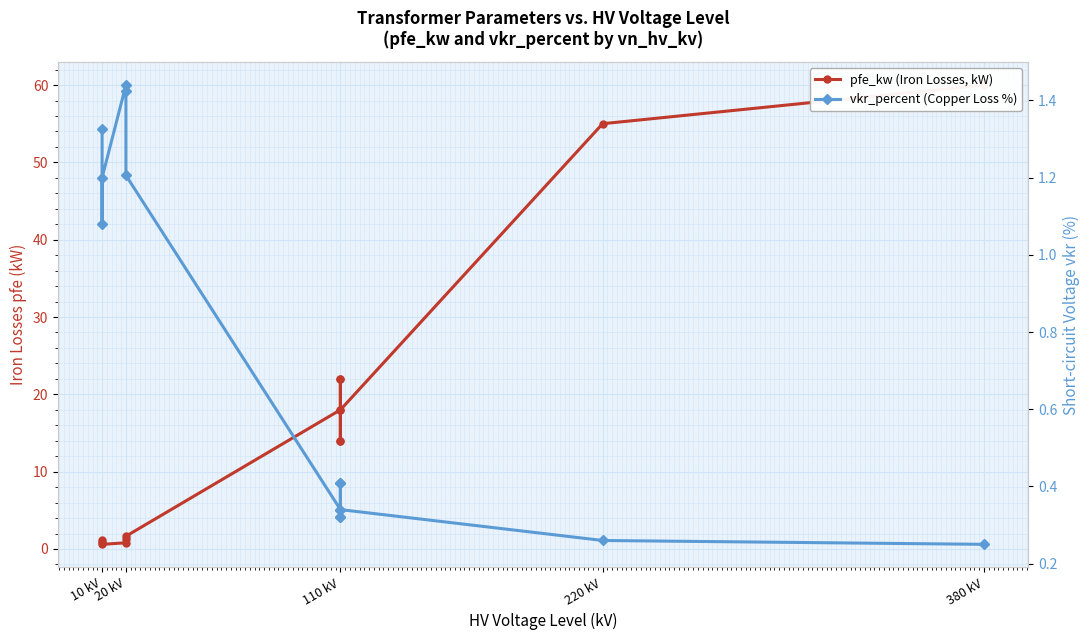

What is the difference between the second highest and minimum values in the pfe_kw (Iron Losses, kW) series?

54.4